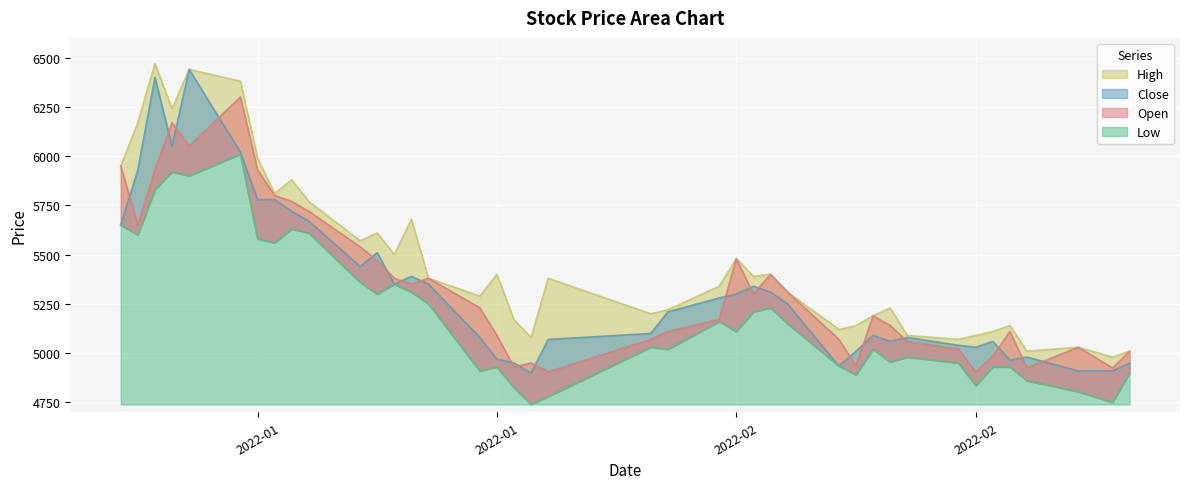

What are all the series names shown in the legend?

Open, High, Low, Close